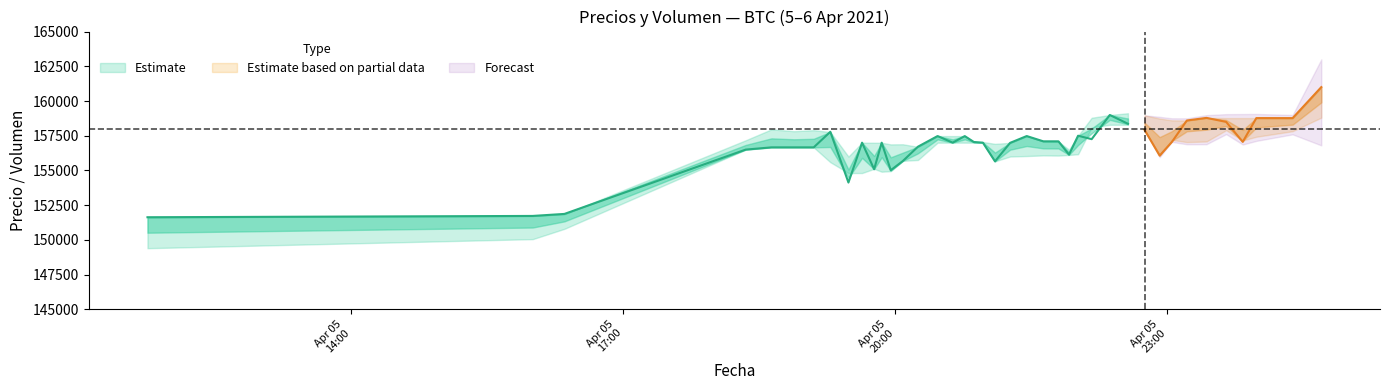

How many lines are shown in the chart?

4